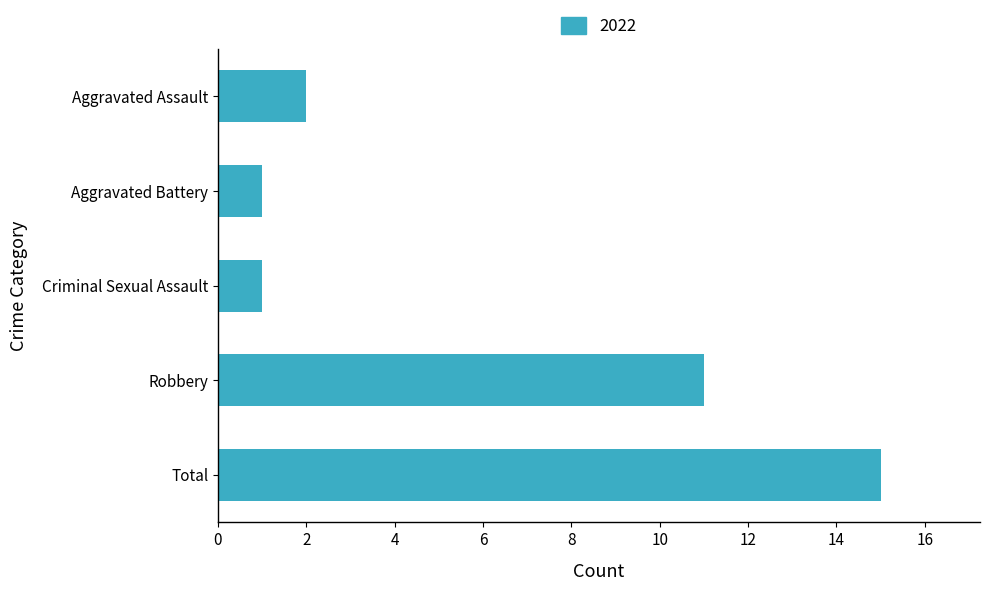

How many bars are there in total?

5